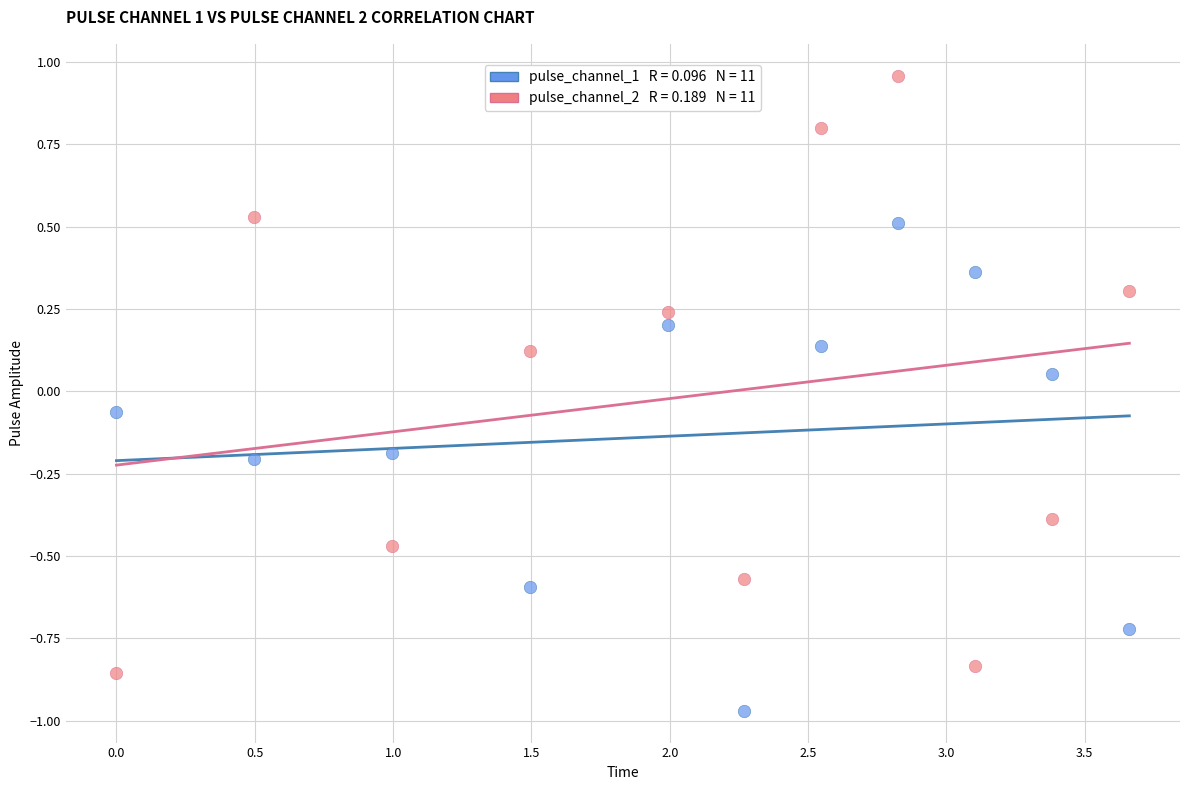

Across all data points, what is the range of X values (max minus min)?

3.7